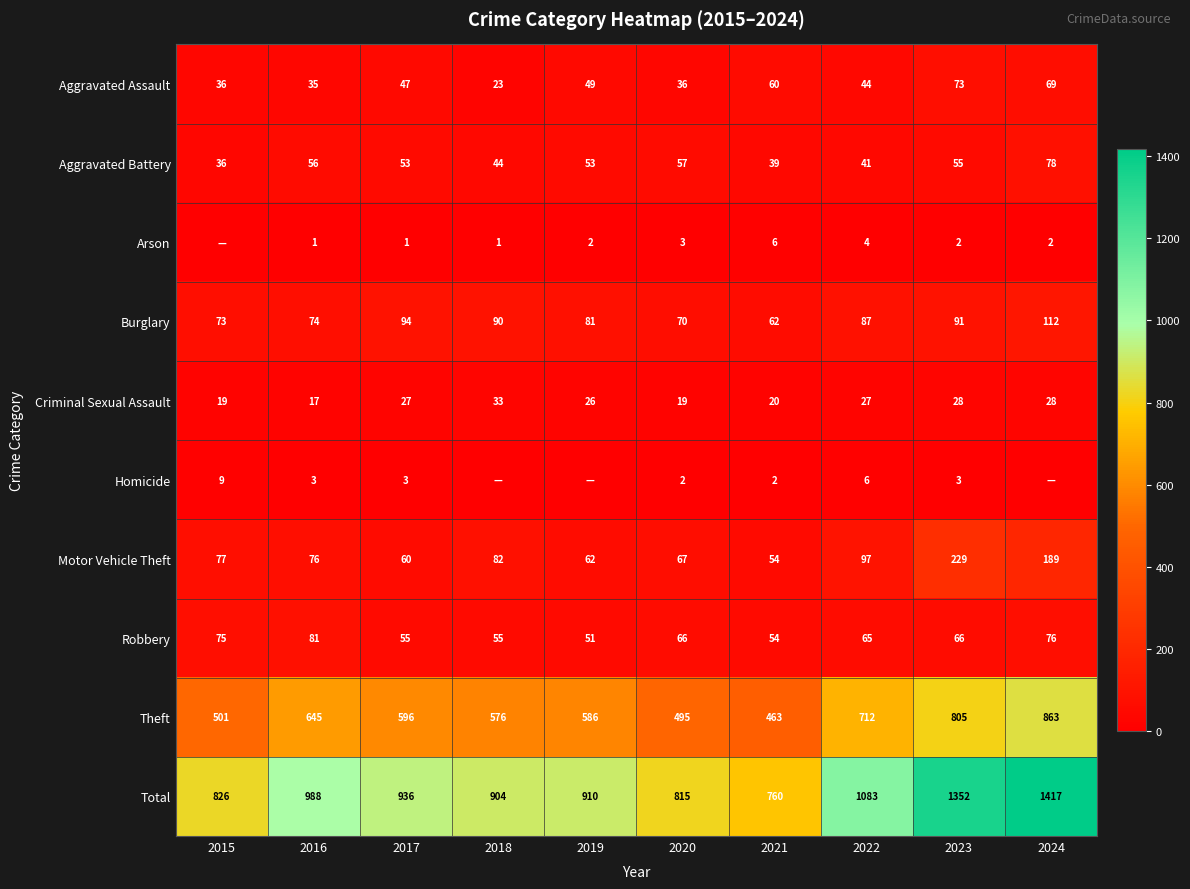

Is the value of Aggravated Battery at 2022 greater than the value of Robbery at 2016?

No